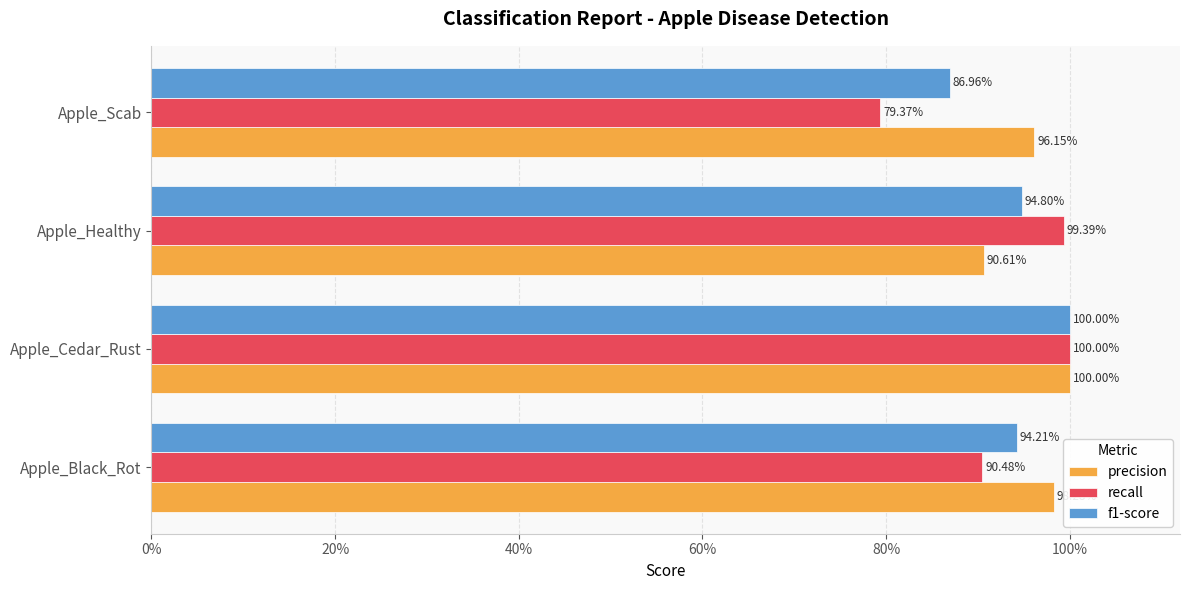

List the series in order of their peak value, highest first.

precision, recall, f1-score